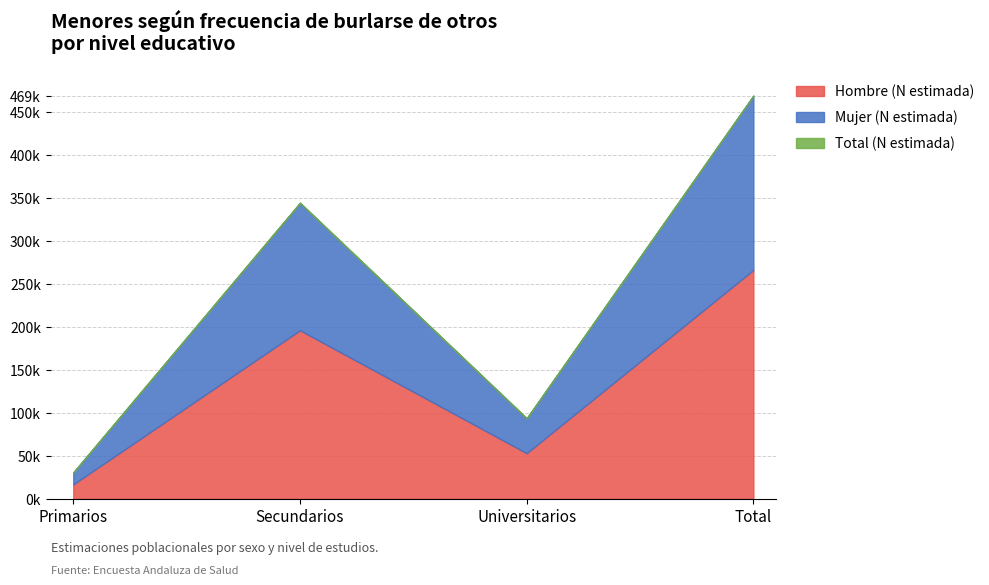

Is the value of Hombre (N estimada) at Total greater than the value of Total (N estimada) at Total?

No